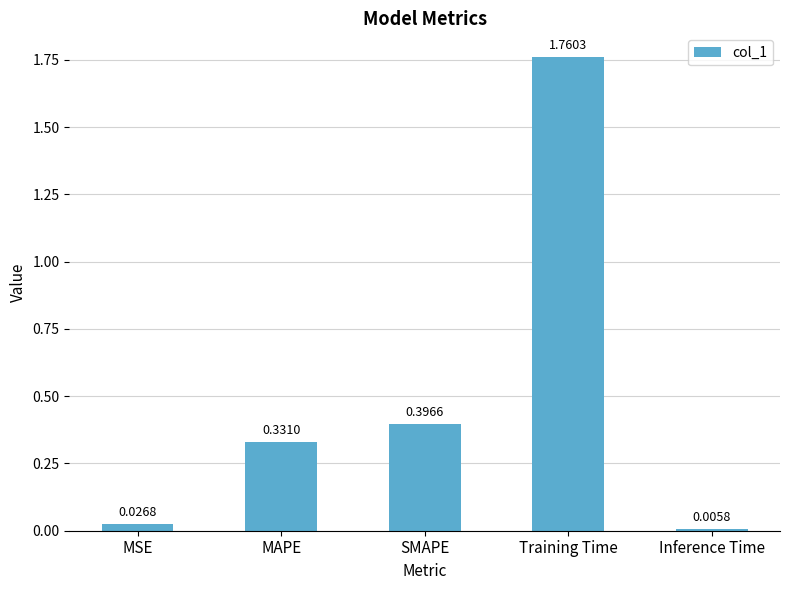

Which label corresponds to the smallest value in the chart?

Inference Time